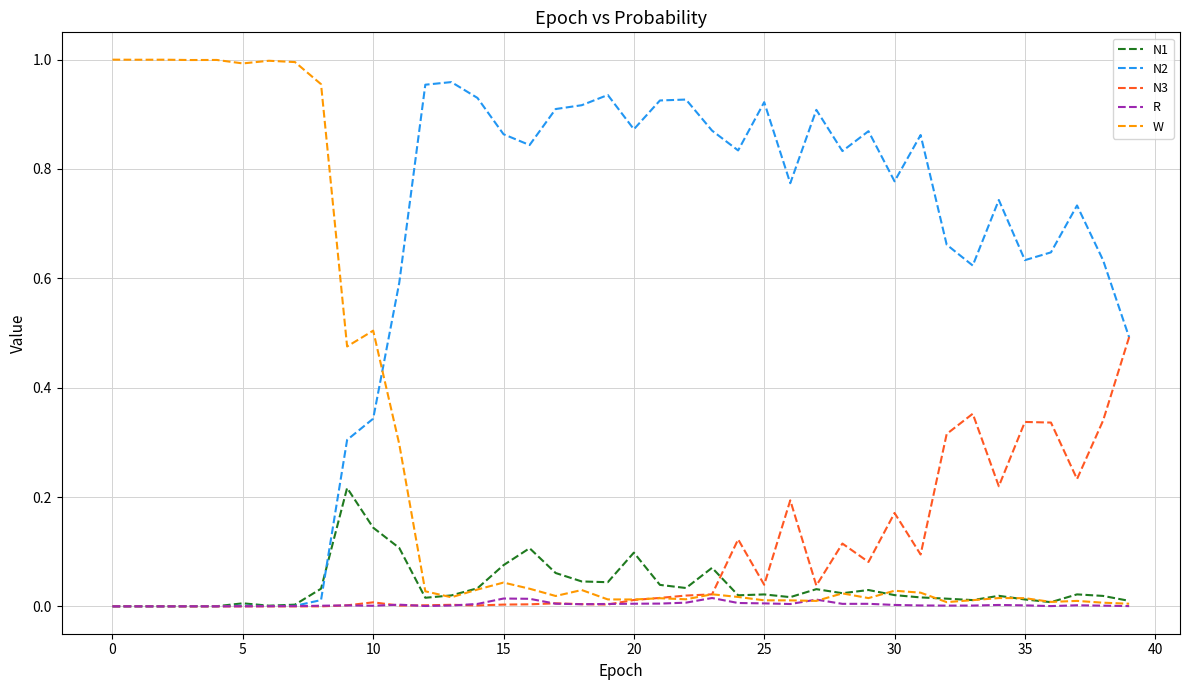

Which series ends up on top after the final intersection of N1 and W?

N1